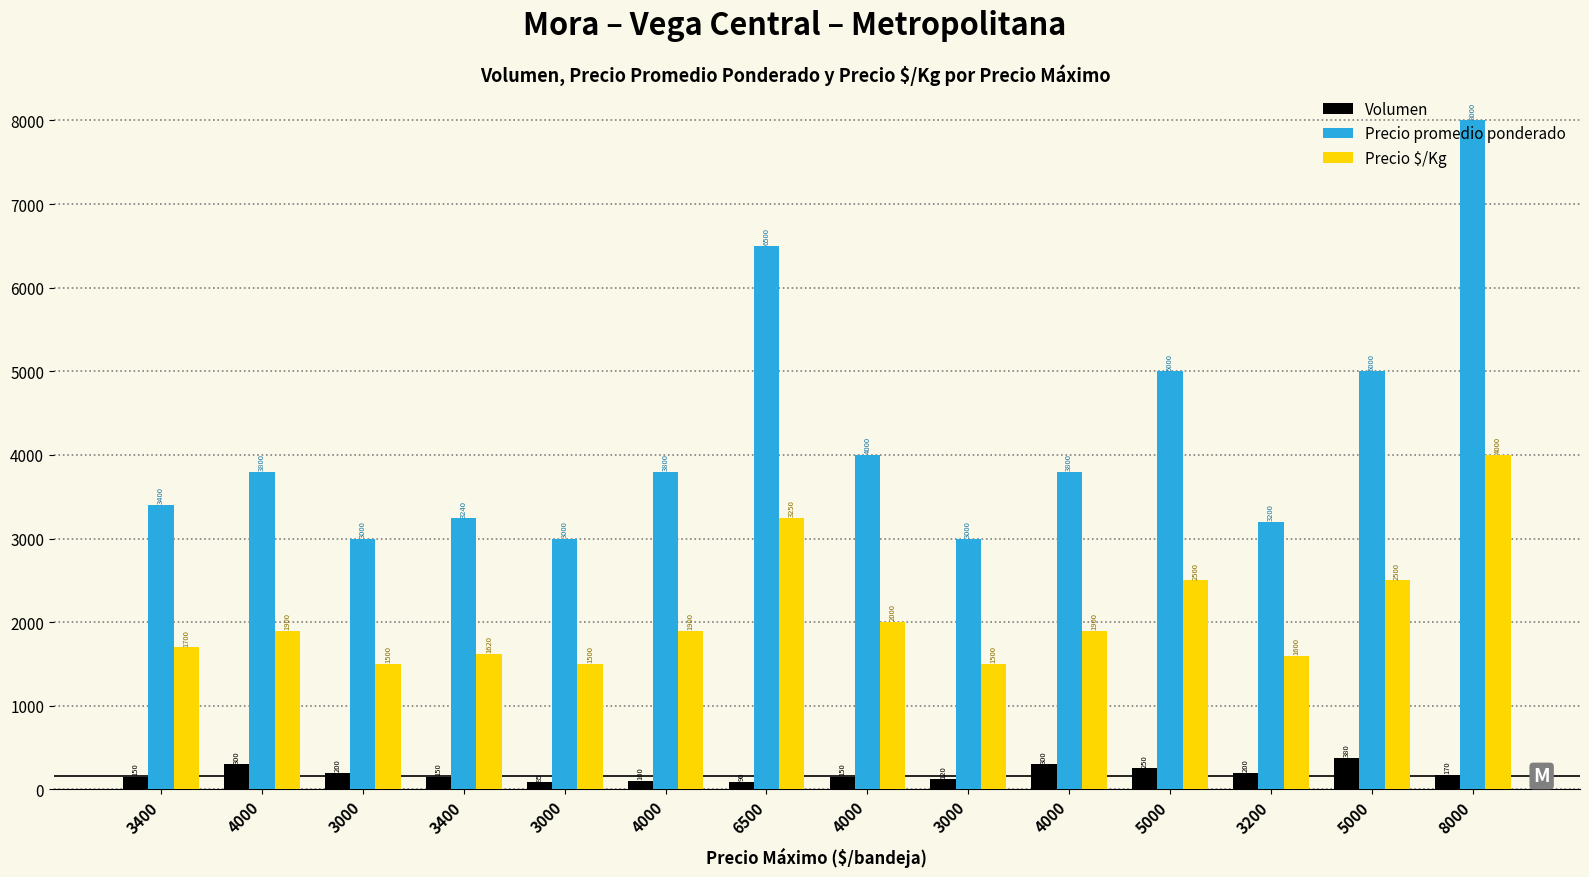

At which label is Precio $/Kg closest to 2750?

5000